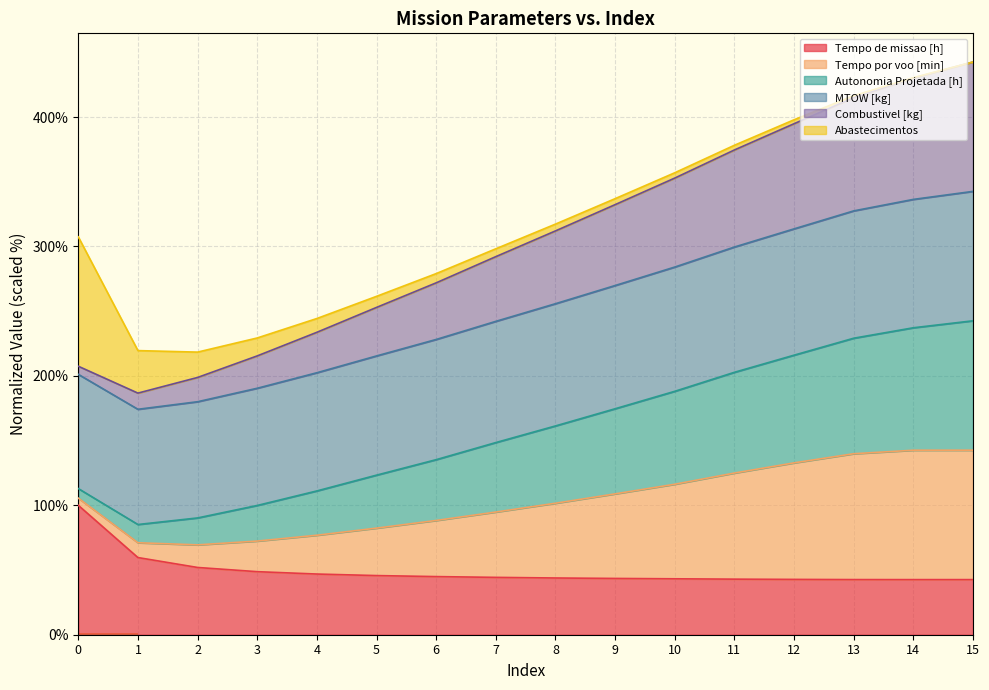

At how many categories does at least one series exceed 115?

16